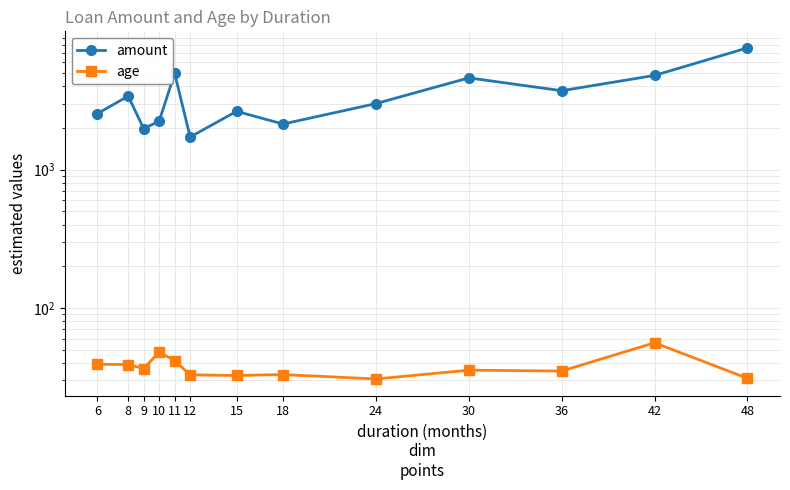

Reading left to right, extract all data points from this chart.

amount: 2536.2	3398.0	1976.5	2241.0	4960.8	1720.4	2638.5	2134.8	3000.7	4602.0	3717.5	4796.0	7582.0
age: 39.2	39.0	36.5	48.0	41.5	32.9	32.5	33.0	30.7	35.5	35.0	56.0	31.0